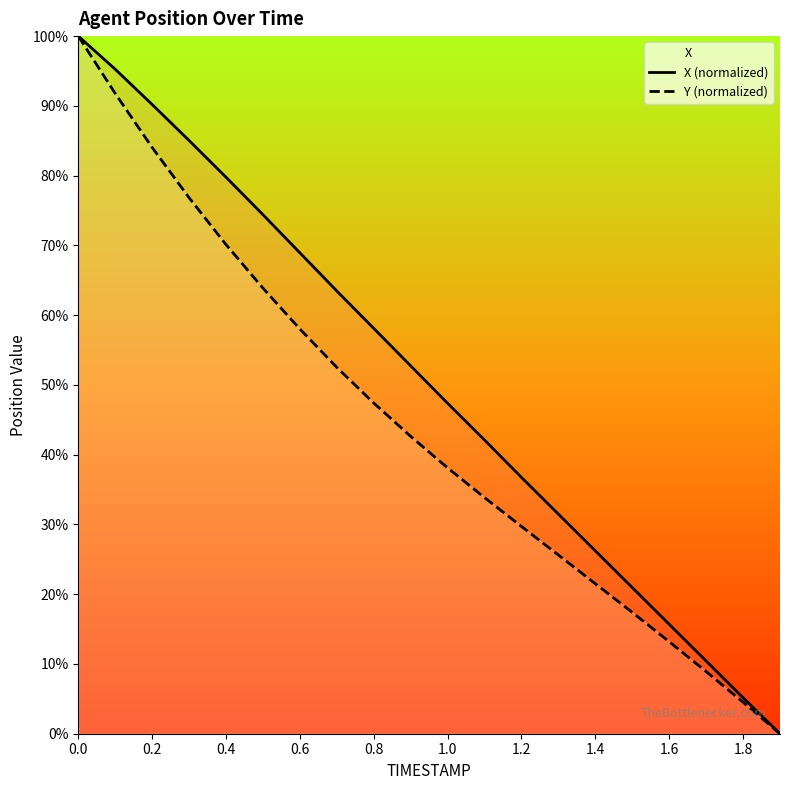

True or false: X (normalized) and Y (normalized) intersect in this chart.

False